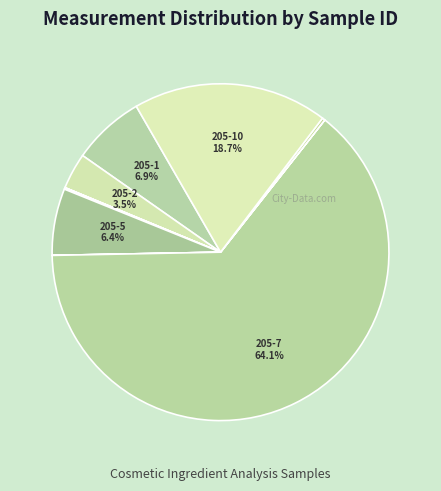

Which slice is the smallest?

205-3